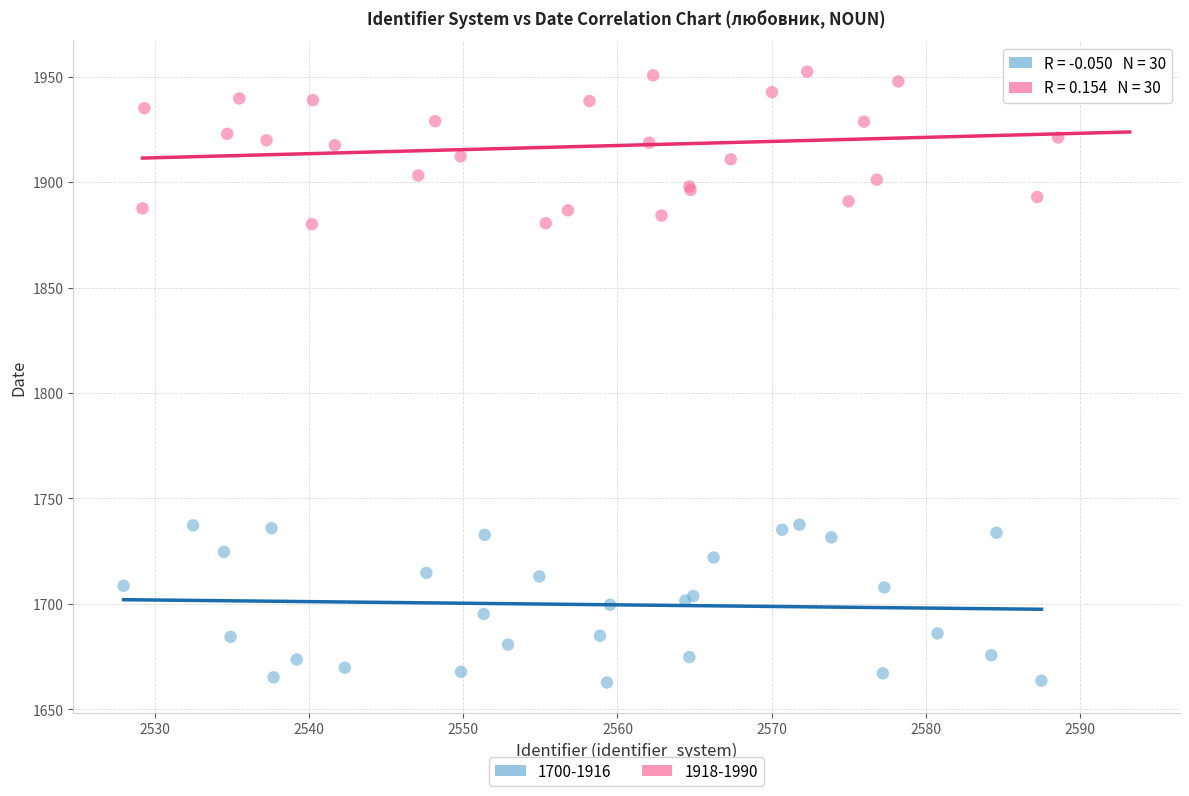

Which series has the largest Y range (max minus min)?

1700-1916